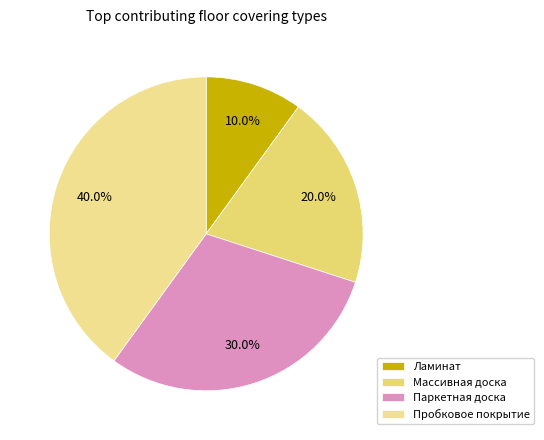

What is the smallest slice in the pie chart?

Ламинат